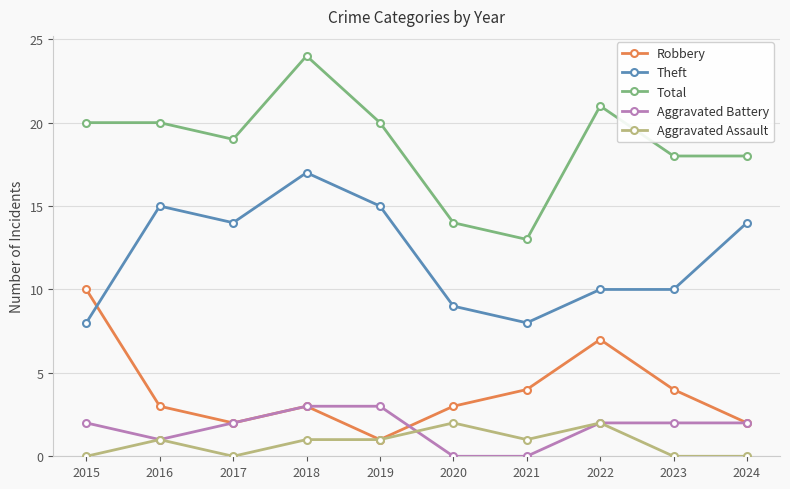

At which category does Aggravated Assault reach its first local peak?

2016